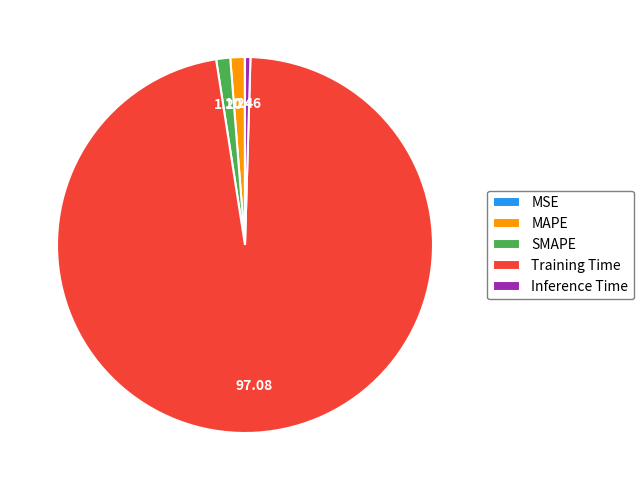

Do MAPE and SMAPE together represent more than half of the pie?

No